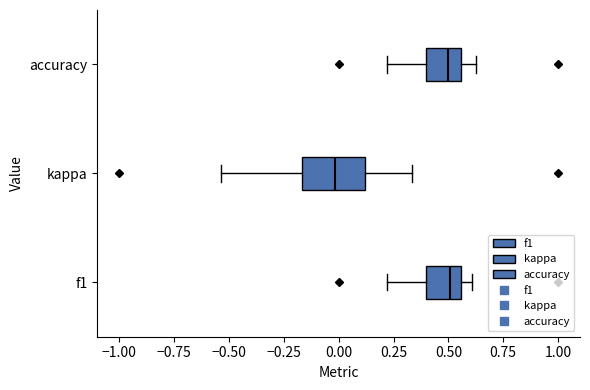

Reading bottom to top, transcribe this box plot: for each box, give where its median line is, the range the box spans, and where its two whiskers end, as read against the x-axis. The values are not printed on the chart, so give them approximately, as read against the axis.

f1: median 0.50, box 0.40 to 0.55, whiskers 0.20 to 0.60
kappa: median 0.00, box -0.15 to 0.10, whiskers -0.55 to 0.35
accuracy: median 0.50, box 0.40 to 0.55, whiskers 0.20 to 0.65